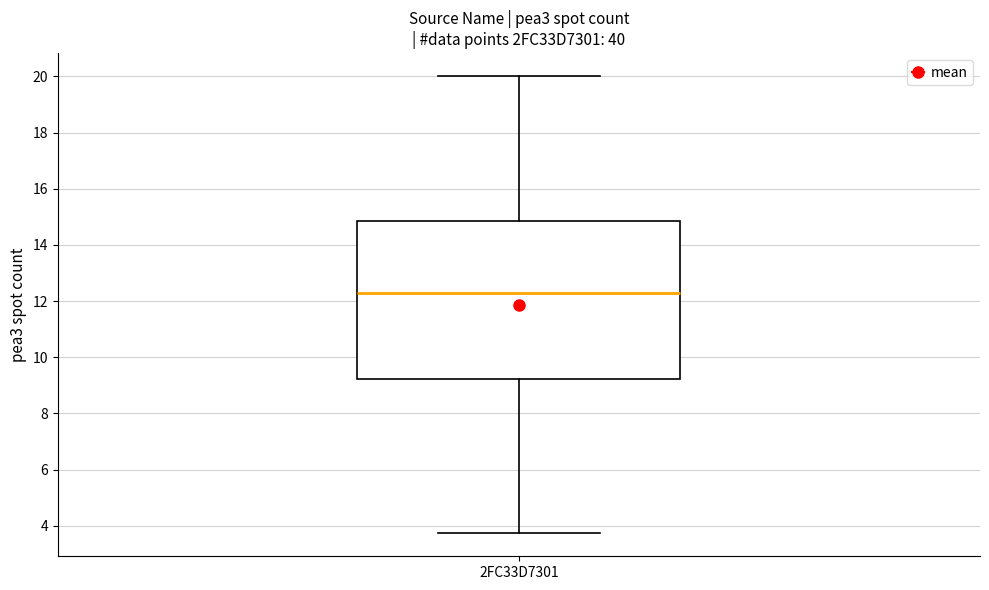

Transcribe this box plot: give where the median line is, the range the box spans, and where the two whiskers end, as read against the y-axis. The values are not printed on the chart, so give them approximately, as read against the axis.

median 12.2, box 9.2 to 14.8, whiskers 3.8 to 20.0